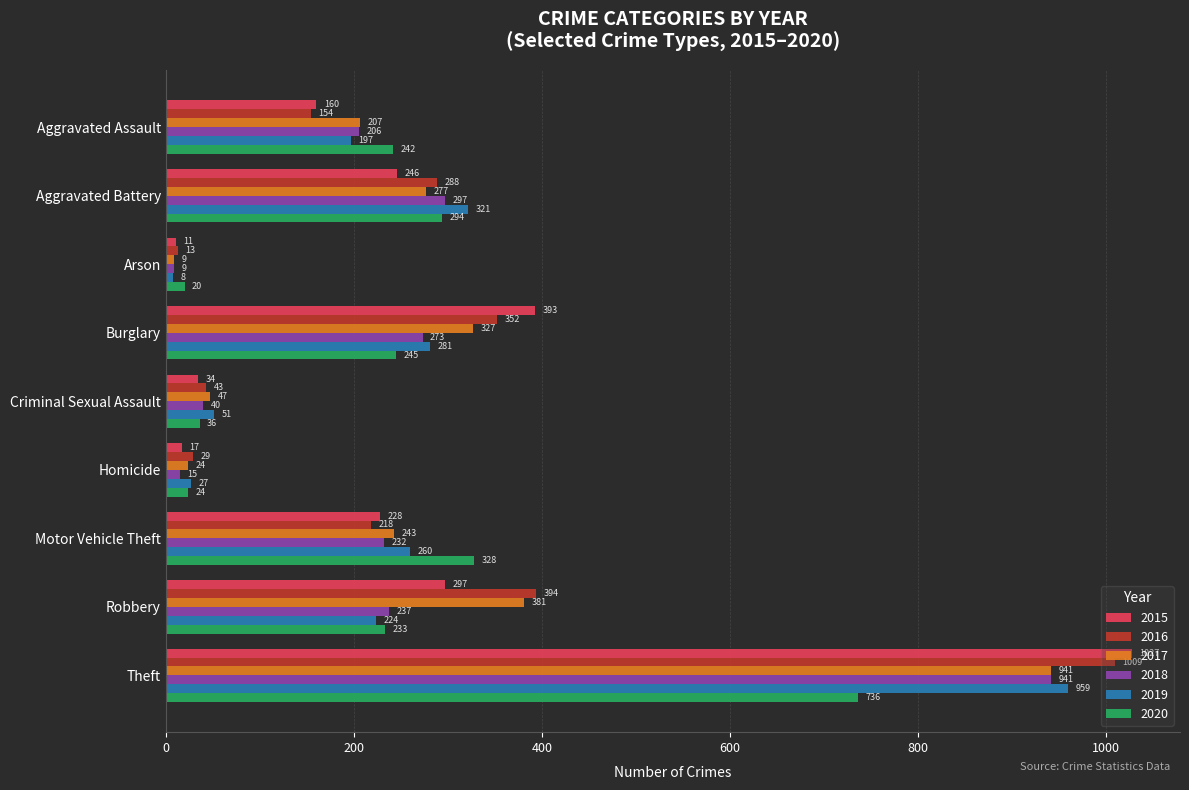

At which label is 2016 closest to 511?

Robbery